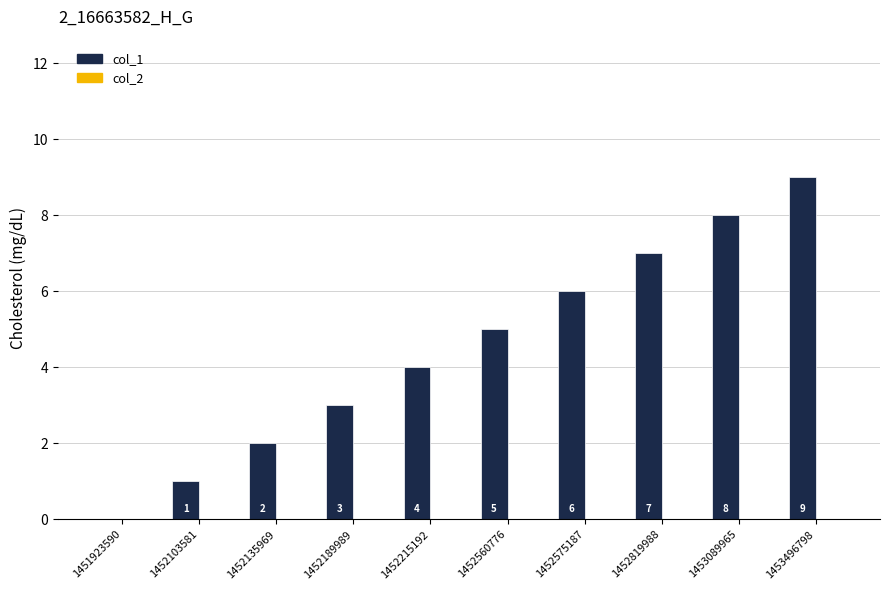

What is the change in value from 1452575187 to 1453496798?

+3